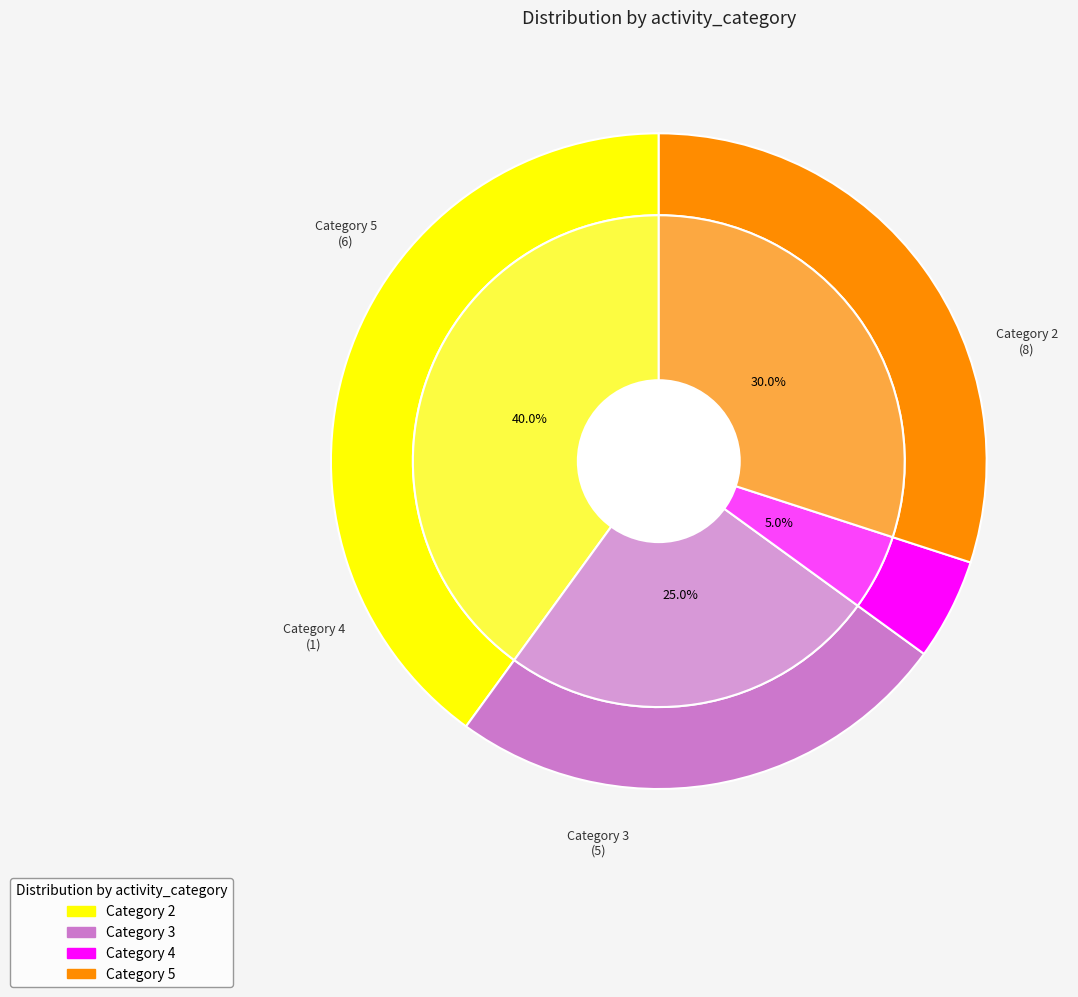

The 3 slice represents 11% of the pie. True or false?

False